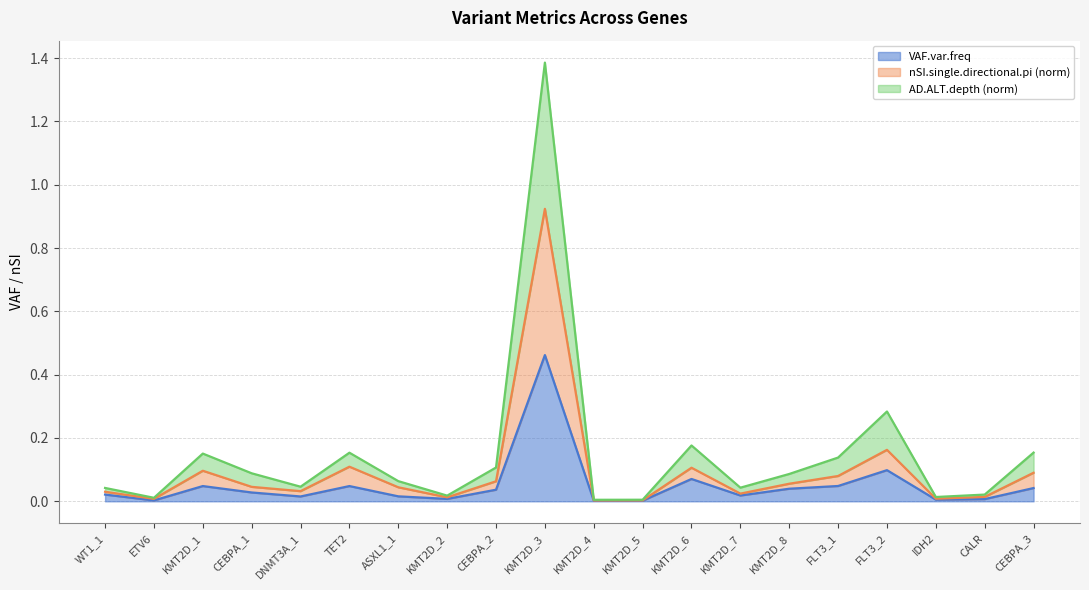

What is the difference between the maximum and minimum values in the nSI.single.directional.pi series?

0.9